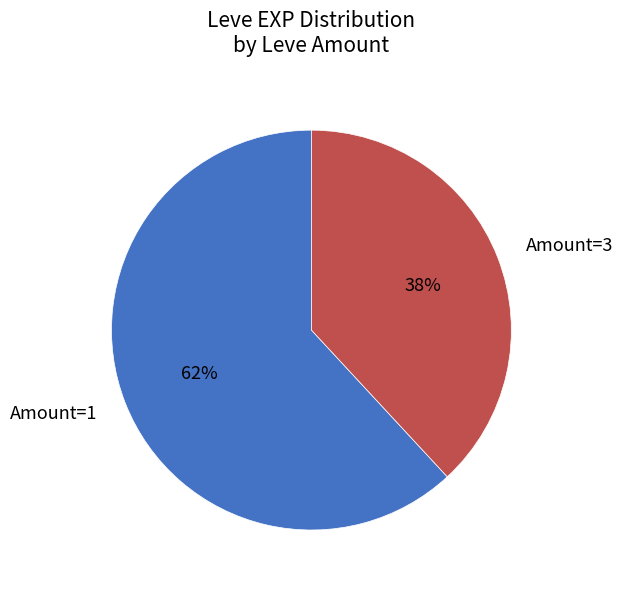

Which slice is the smallest?

Amount=3